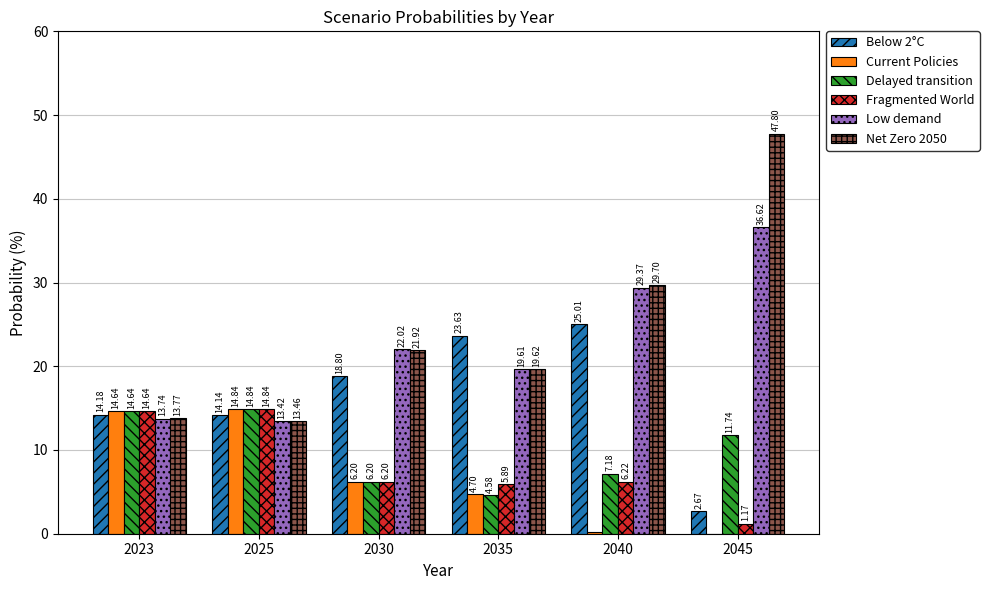

How many groups of bars are there?

6